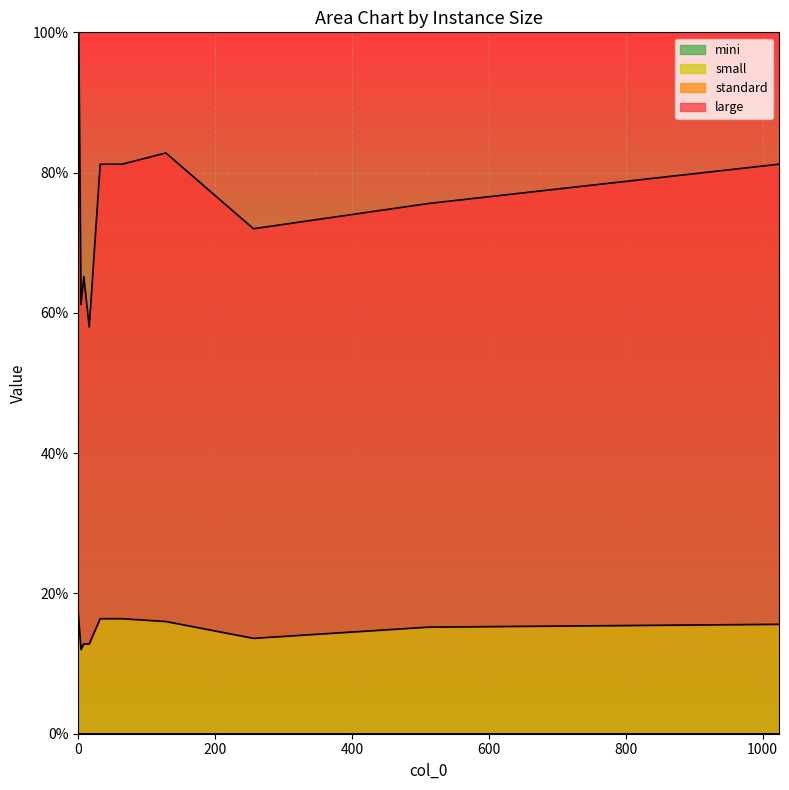

How many lines are shown in the chart?

2